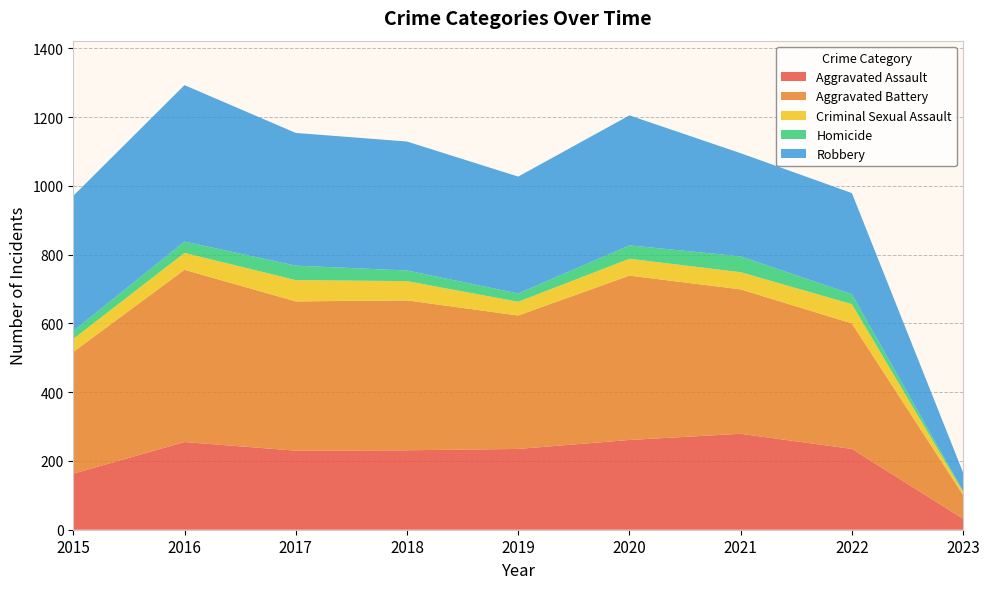

Reading left to right, extract all data points from this chart.

Aggravated Assault: 2015=163	2016=255	2017=230	2018=231	2019=235	2020=261	2021=279	2022=235	2023=32
Aggravated Battery: 2015=354	2016=501	2017=434	2018=436	2019=388	2020=478	2021=420	2022=365	2023=69
Criminal Sexual Assault: 2015=38	2016=49	2017=62	2018=56	2019=40	2020=49	2021=50	2022=56	2023=9
Homicide: 2015=23	2016=33	2017=42	2018=31	2019=24	2020=39	2021=46	2022=29	2023=2
Robbery: 2015=393	2016=455	2017=386	2018=375	2019=340	2020=378	2021=300	2022=294	2023=54